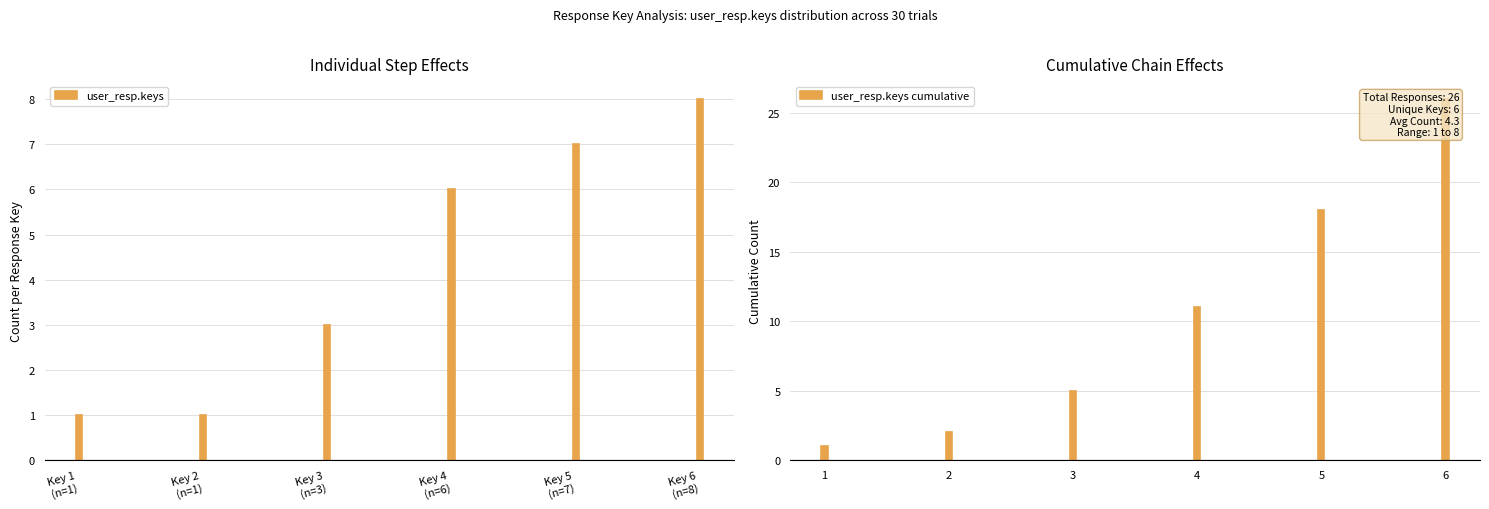

Reading left to right, transcribe all the data shown in this chart.

user_resp.keys: 1	1	3	6	7	8
user_resp.keys cumulative: 1	2	5	11	18	26